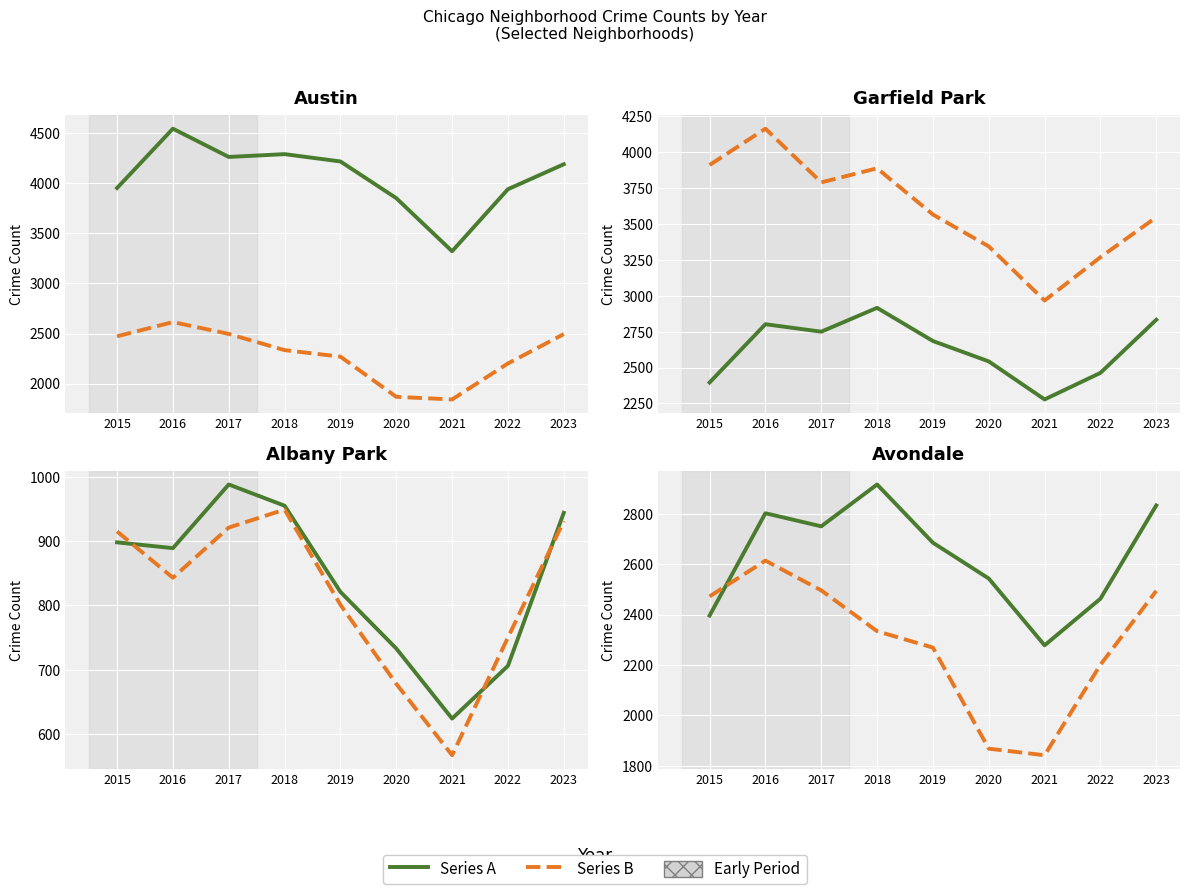

True or false: Auburn Gresham and Avondale cross at least once.

False